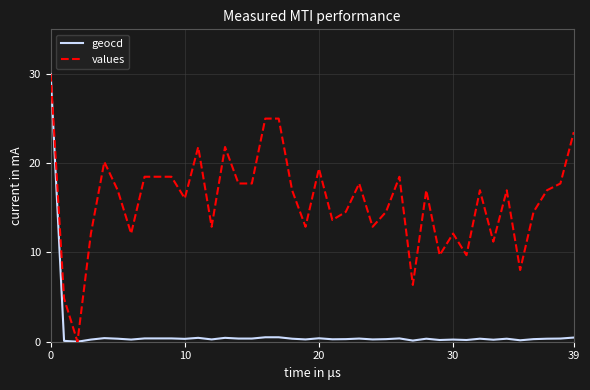

What is the maximum value shown in the chart?

30.0